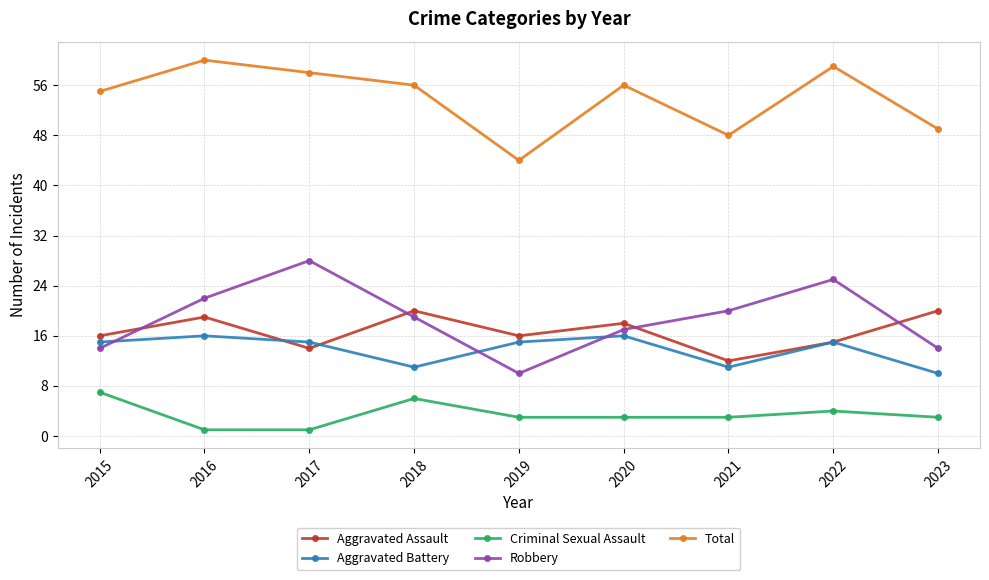

What is the minimum value for Criminal Sexual Assault?

1